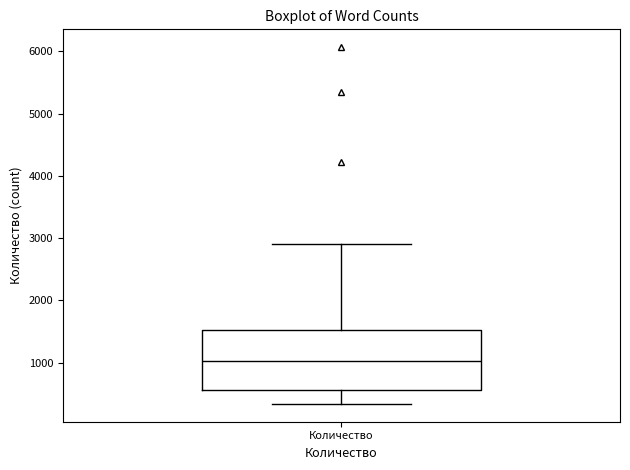

Where is the upper edge of the box for Количество on the y-axis? The values are not printed on the chart, so give them approximately, as read against the axis.

1500